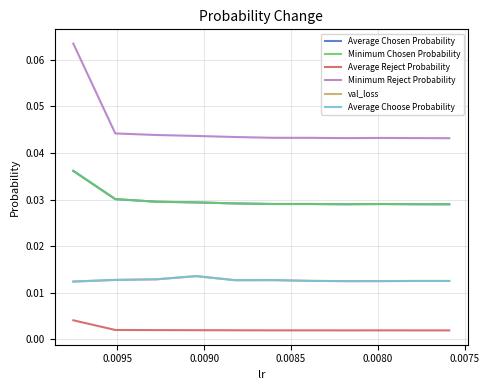

How many interior local valleys does the val_loss series have?

2